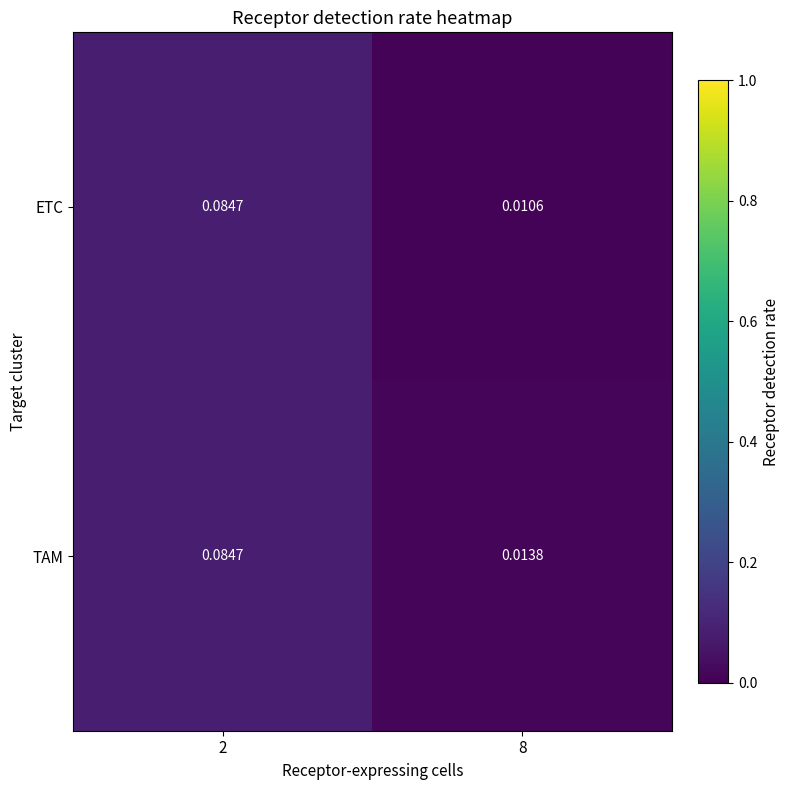

Which series has the largest total across all categories?

TAM